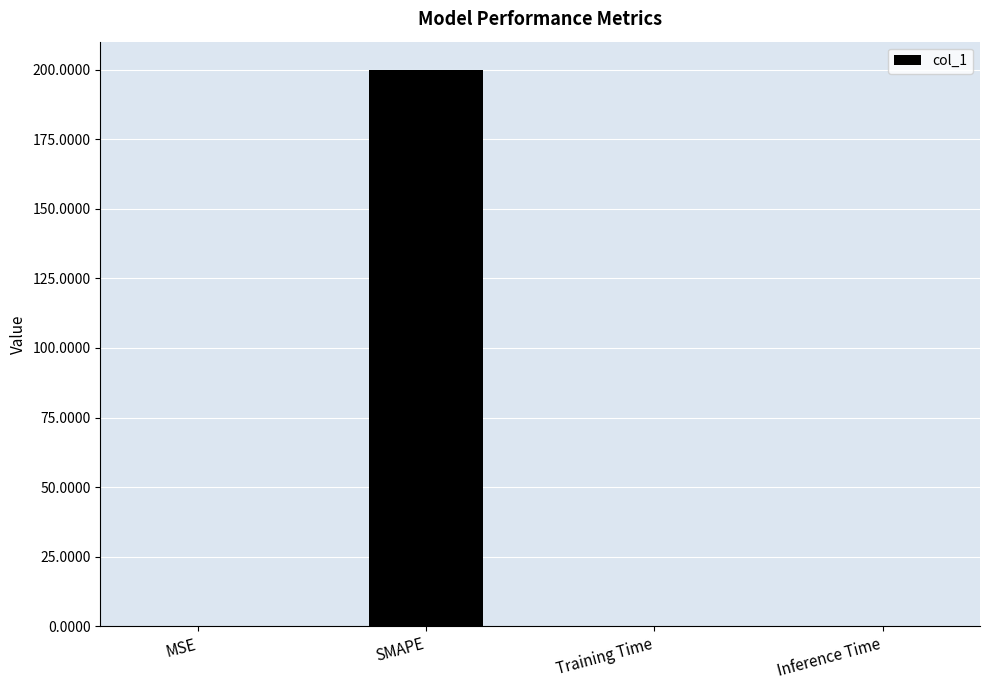

Which label corresponds to the largest value in the chart?

SMAPE